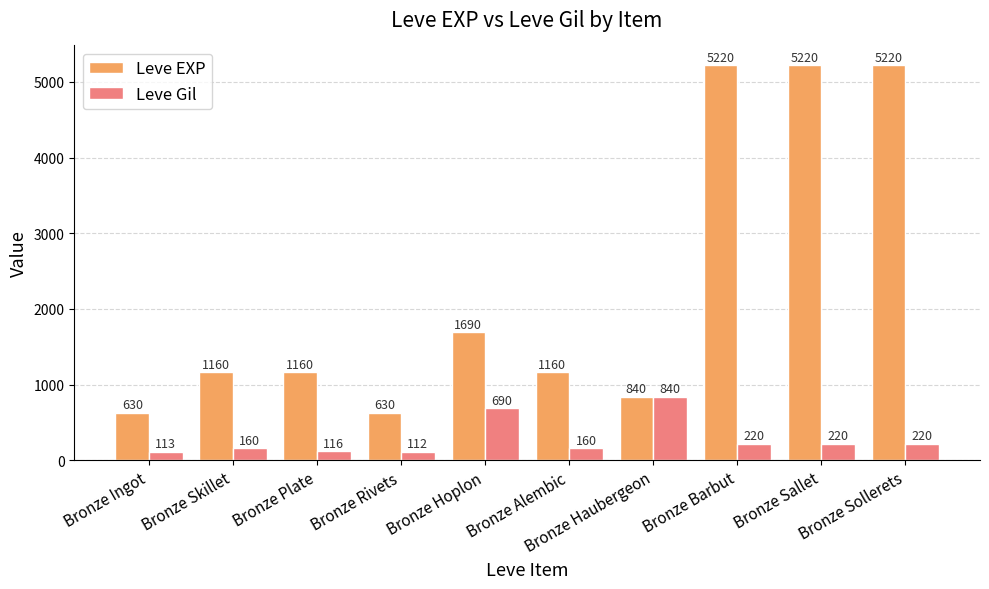

Where is Leve EXP nearest to the value 2925?

Bronze Hoplon